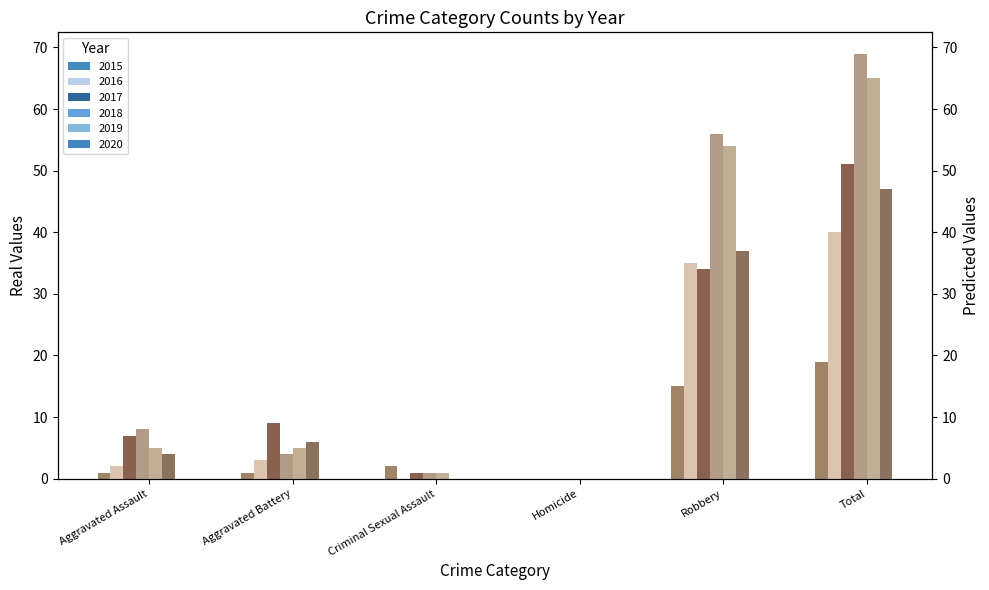

What is the label of the 5th bar from the left?

Robbery